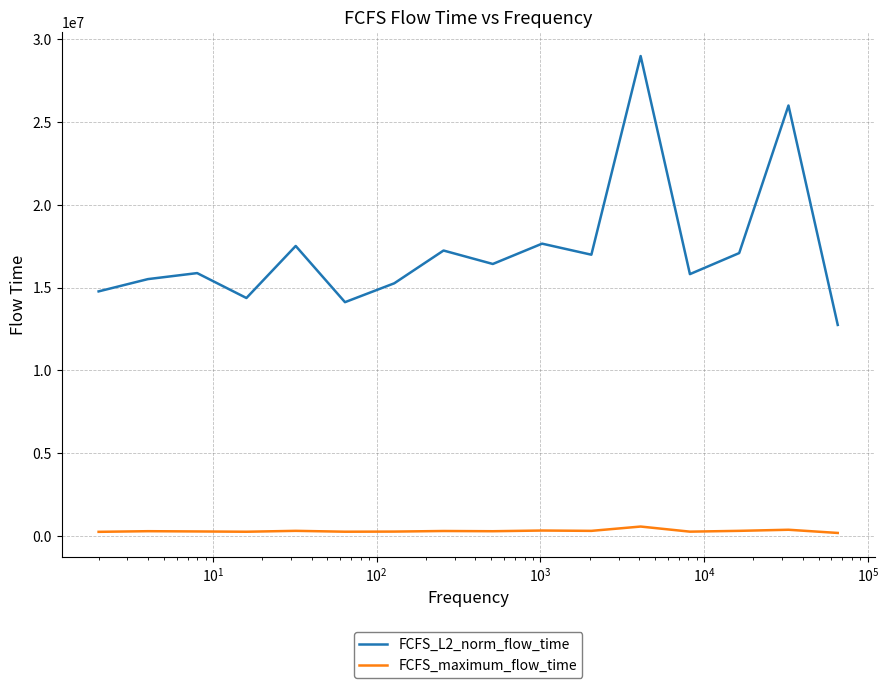

What is the difference between the maximum and minimum values in the FCFS_L2_norm_flow_time series?

16247422.7